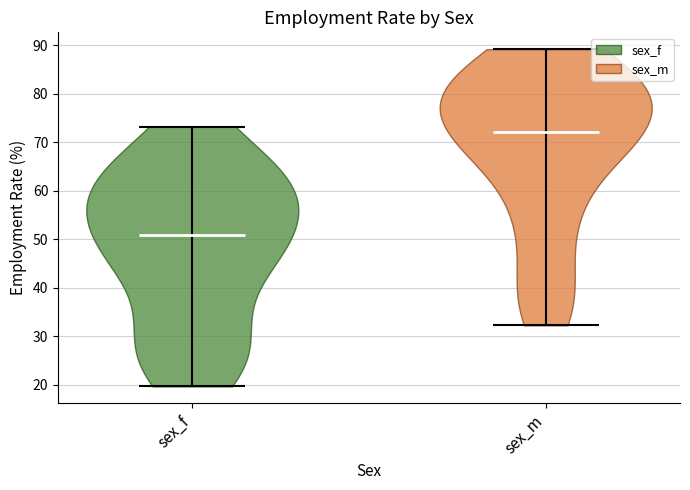

Which violin has the lowest median line?

sex_f